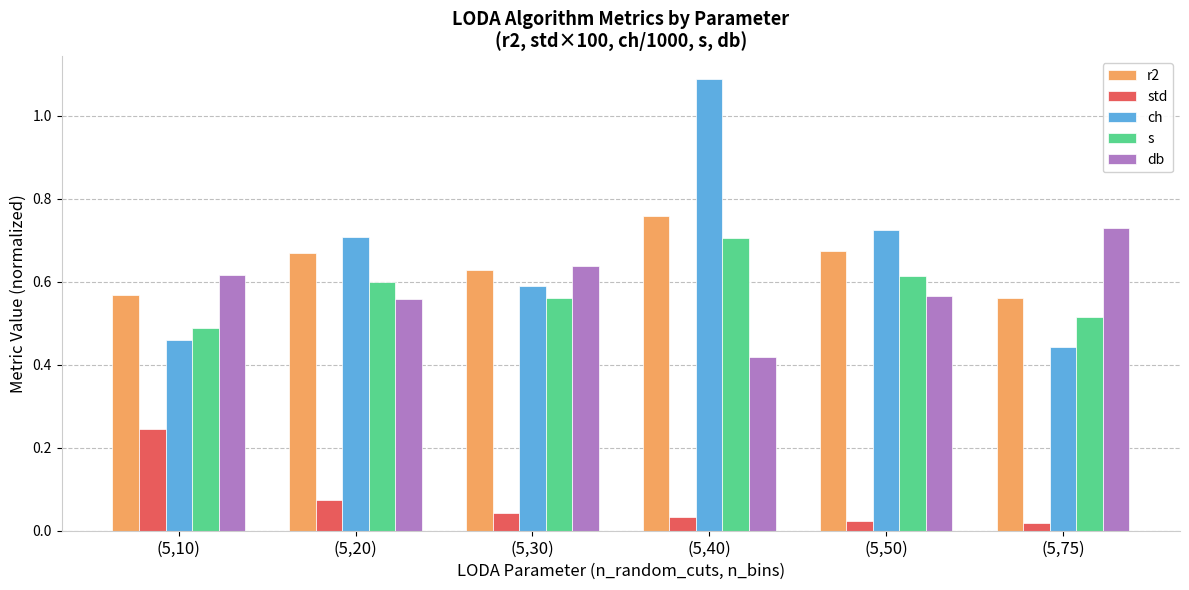

Is it true that s equals 0.6 at (5,50)?

True